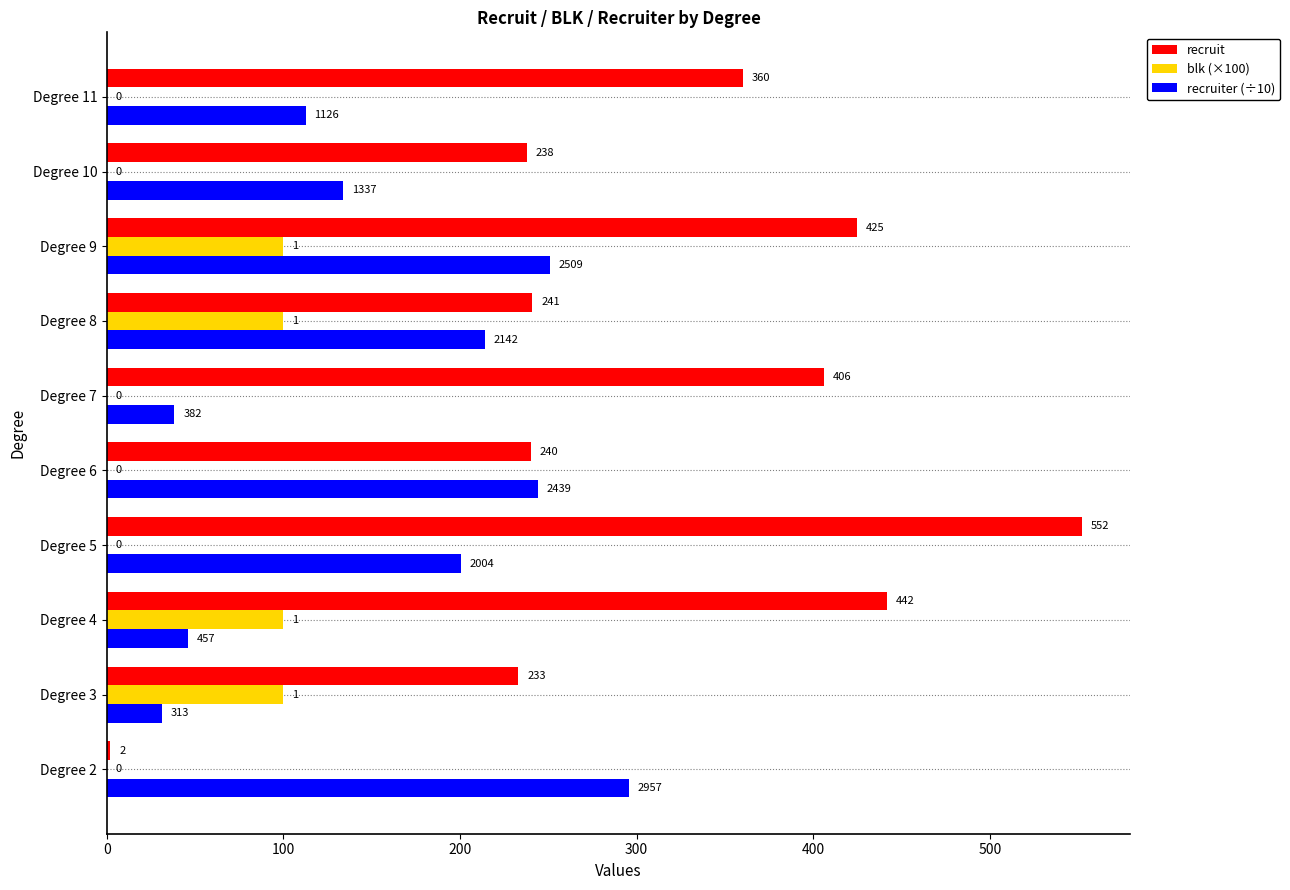

At which category is the sum across all series the highest?

Degree 9